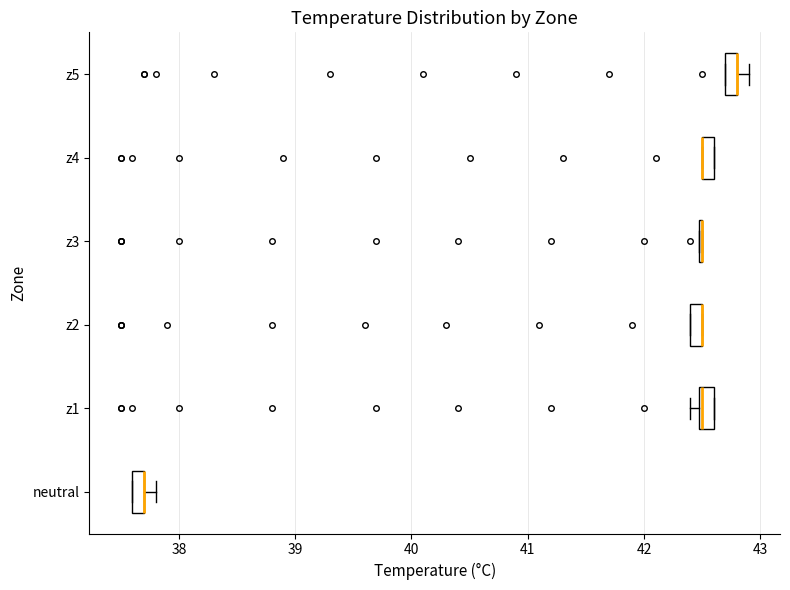

Where is the left edge of the box for z2 on the x-axis? The values are not printed on the chart, so give them approximately, as read against the axis.

42.4